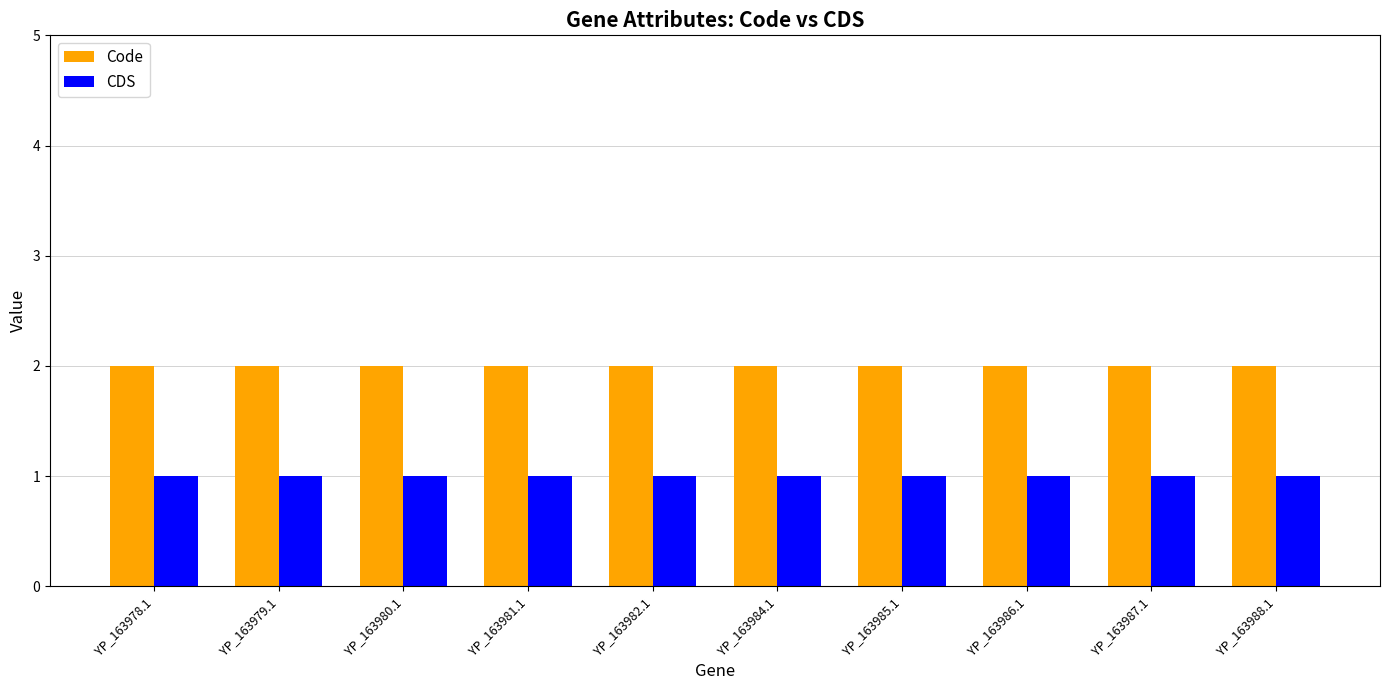

What is the sum of all Code values?

20